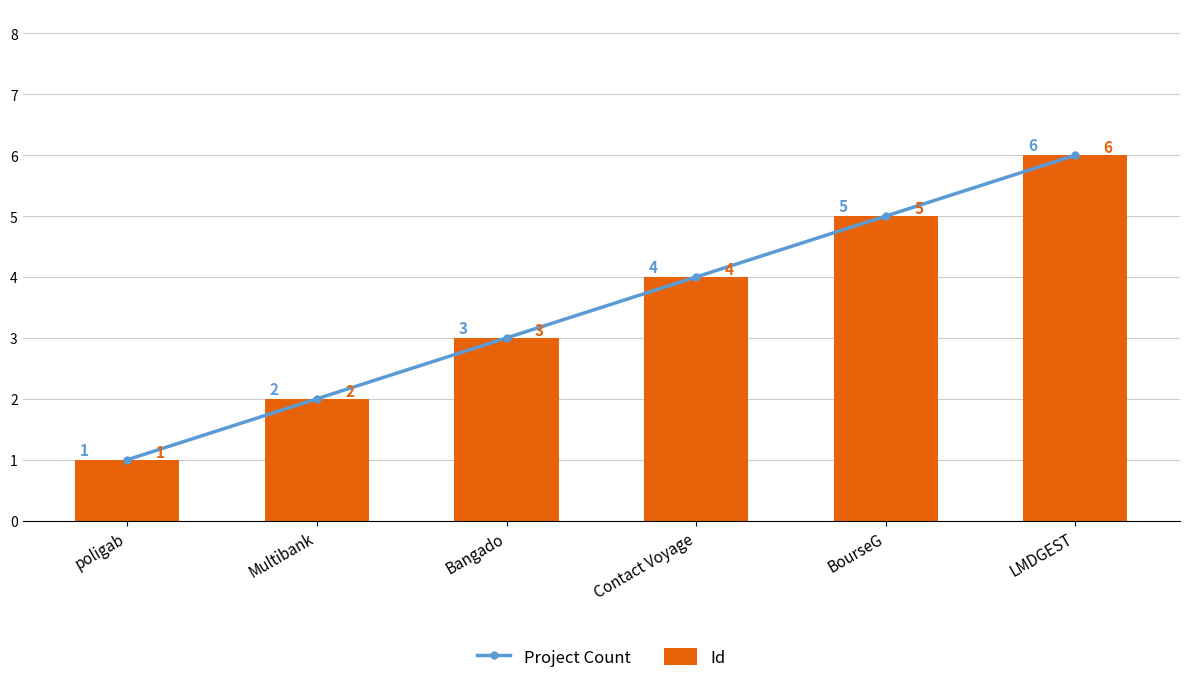

The value of Project Count at Multibank is 1. True or false?

False